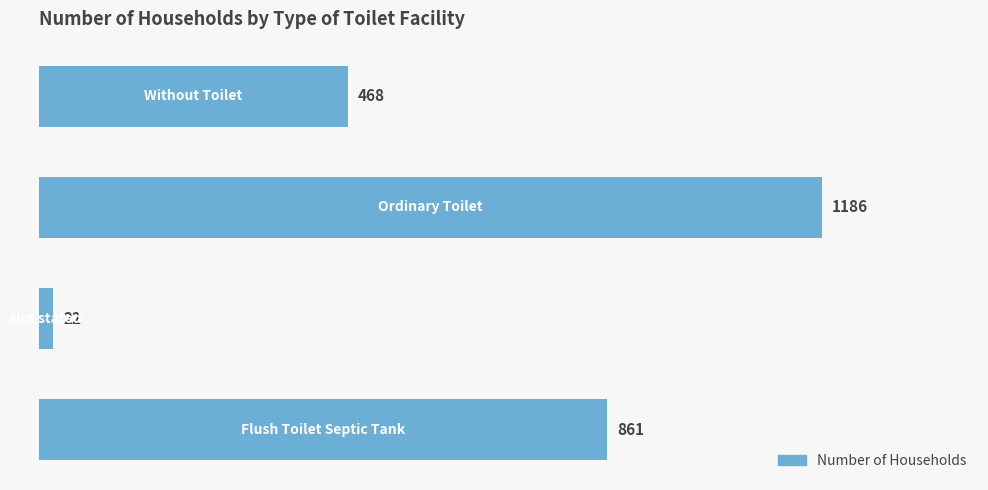

What is the smallest value displayed?

22